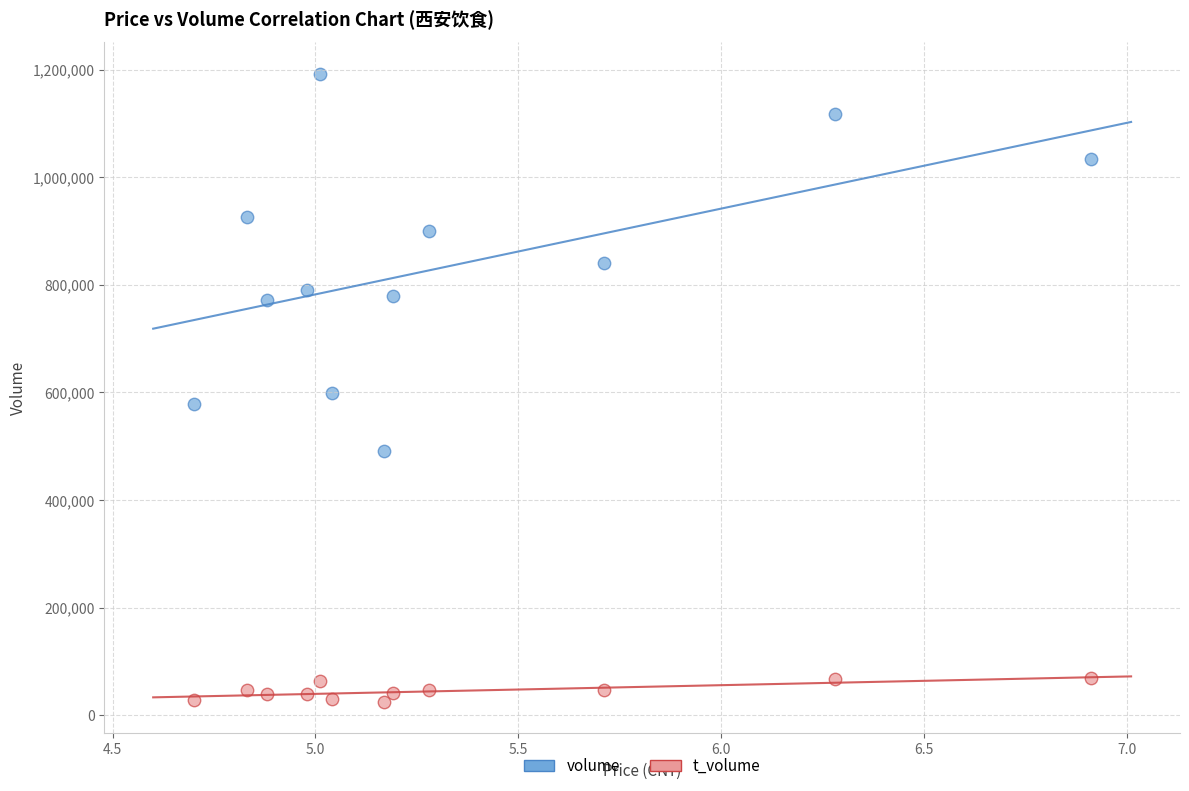

Which series has the widest spread of Y values?

volume